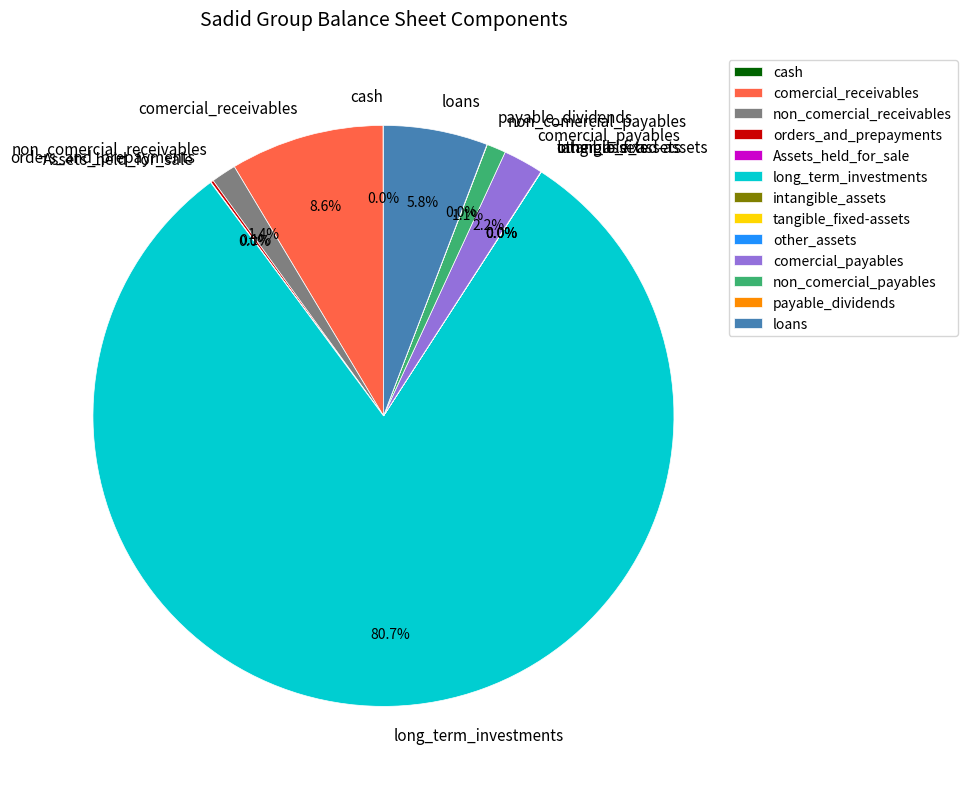

Is there any slice that represents more than half of the pie?

Yes